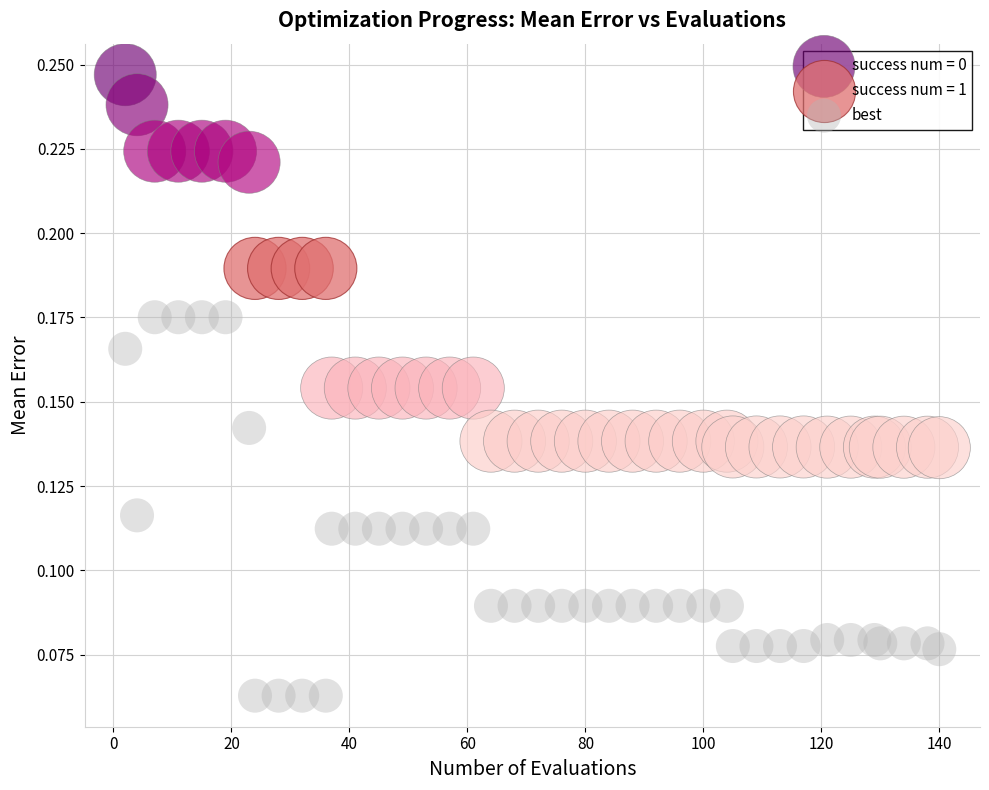

Which series reaches the maximum Y coordinate?

success num = 0